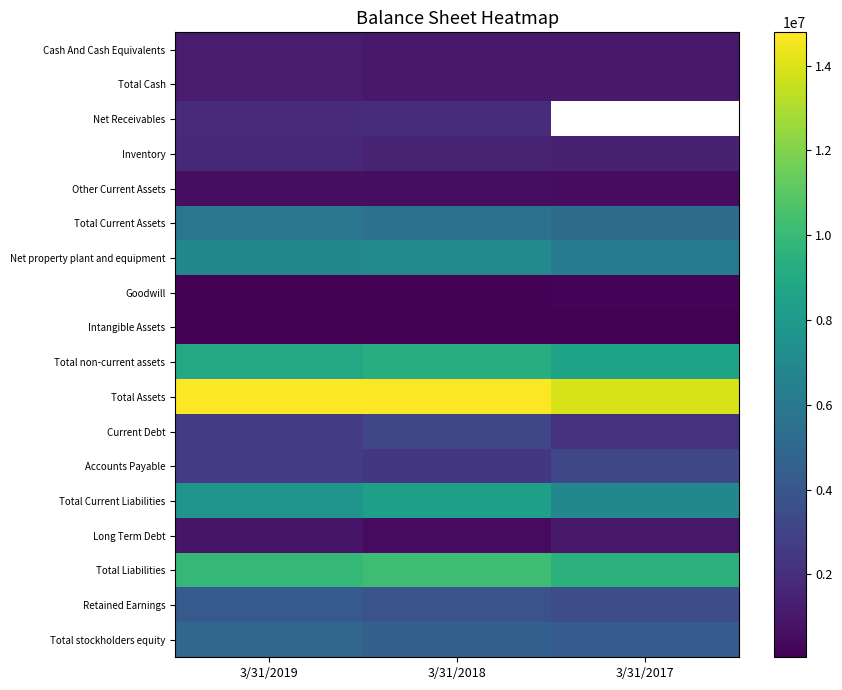

The Long Term Debt series shows 757466.5 at 3/31/2018. True or false?

False